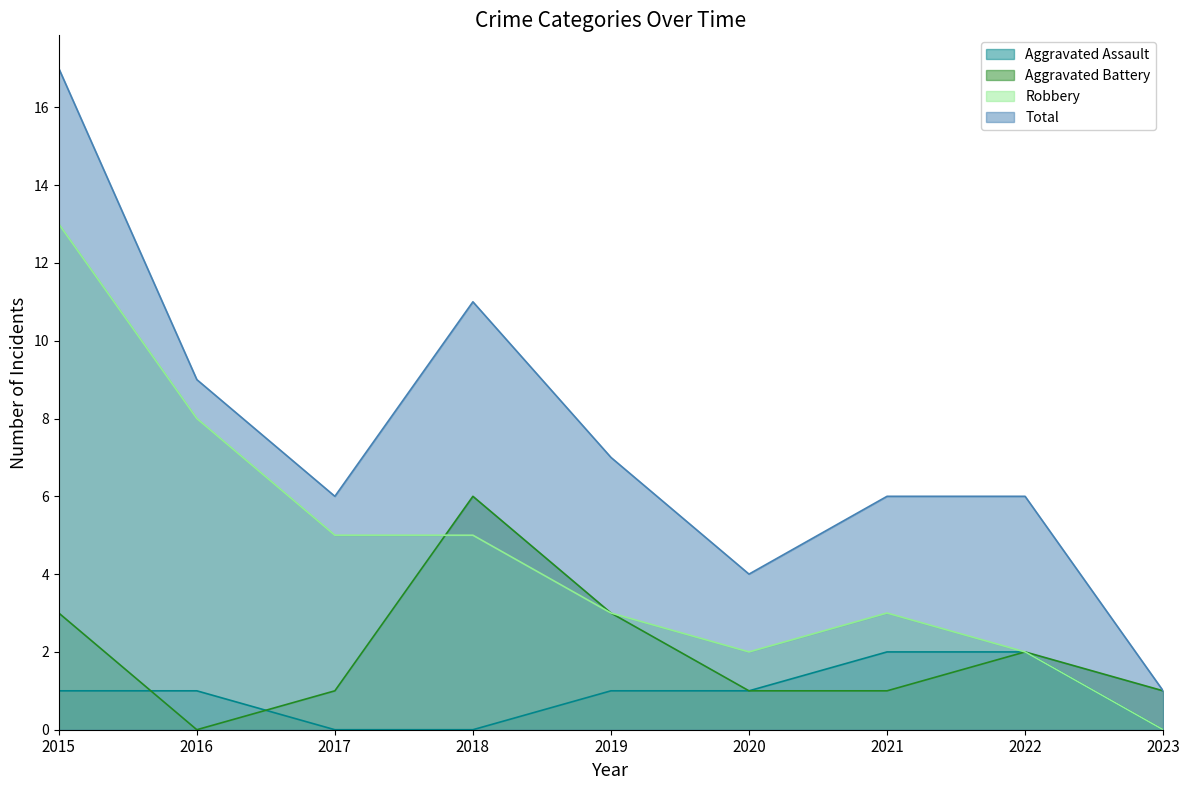

Where is Aggravated Assault nearest to the value 1?

2015